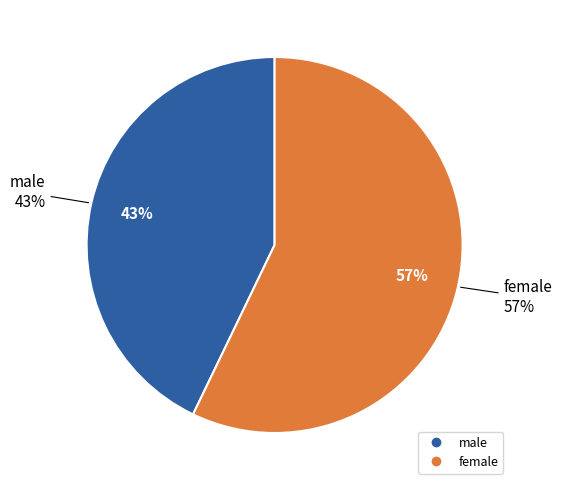

To the nearest percent, what is the average slice percentage?

50%